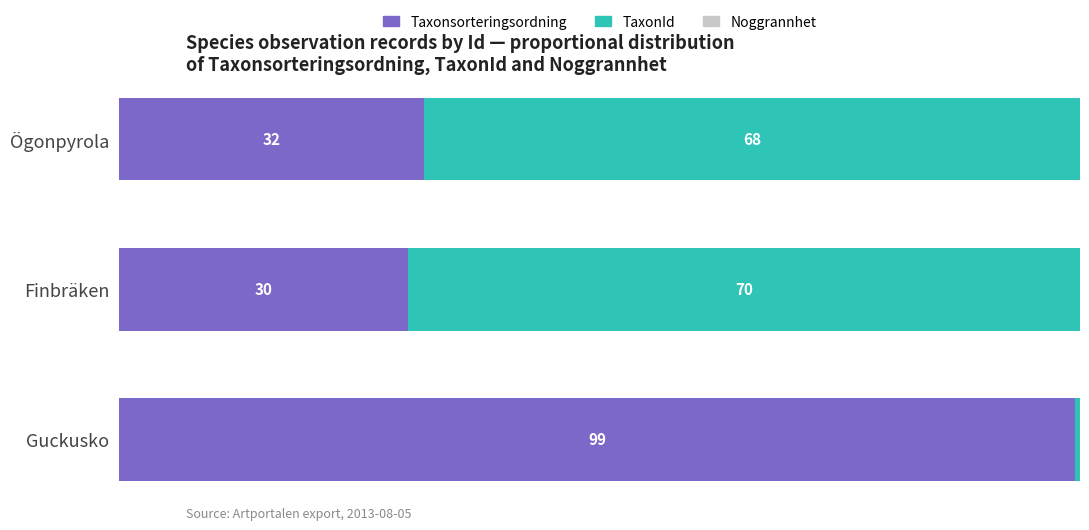

At which label is Taxonsorteringsordning closest to 64?

Ögonpyrola